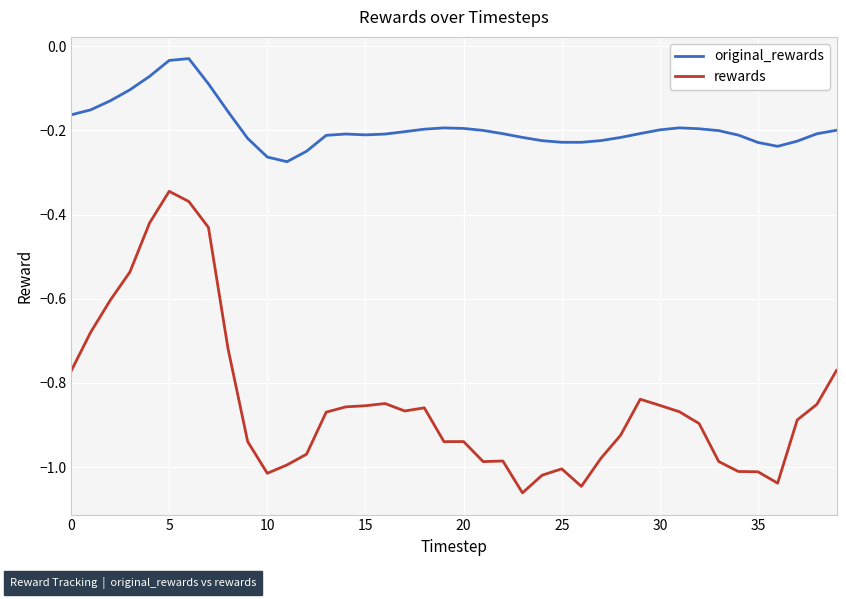

List the series in order of their peak value, lowest first.

rewards, original_rewards